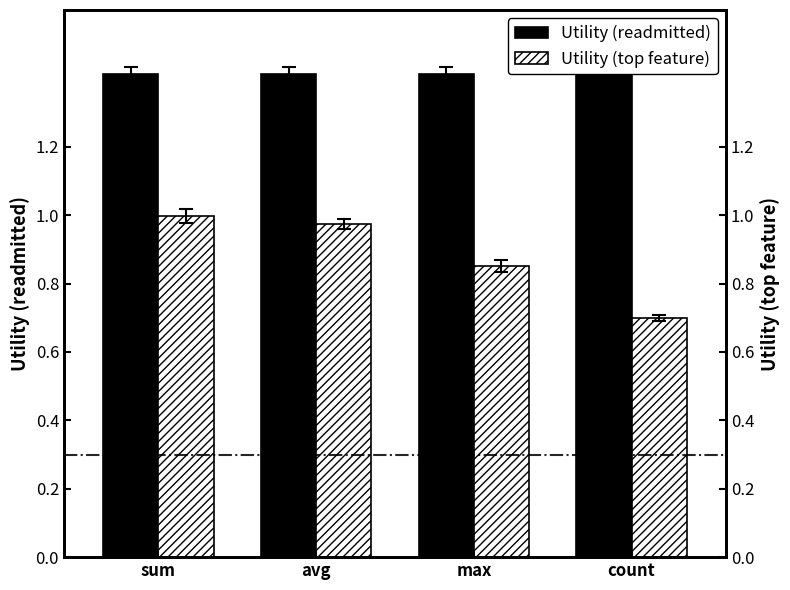

Rank the categories by Utility (top feature) value from lowest to highest.

count, max, avg, sum